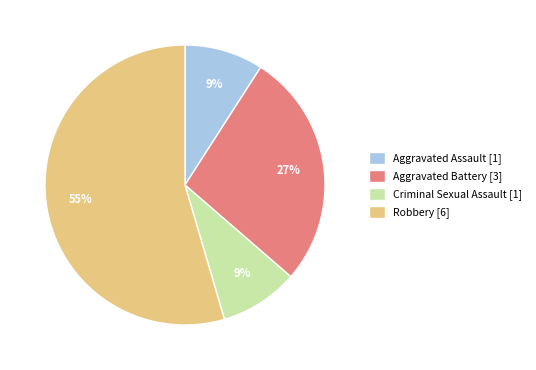

Count the number of slices in the pie.

4